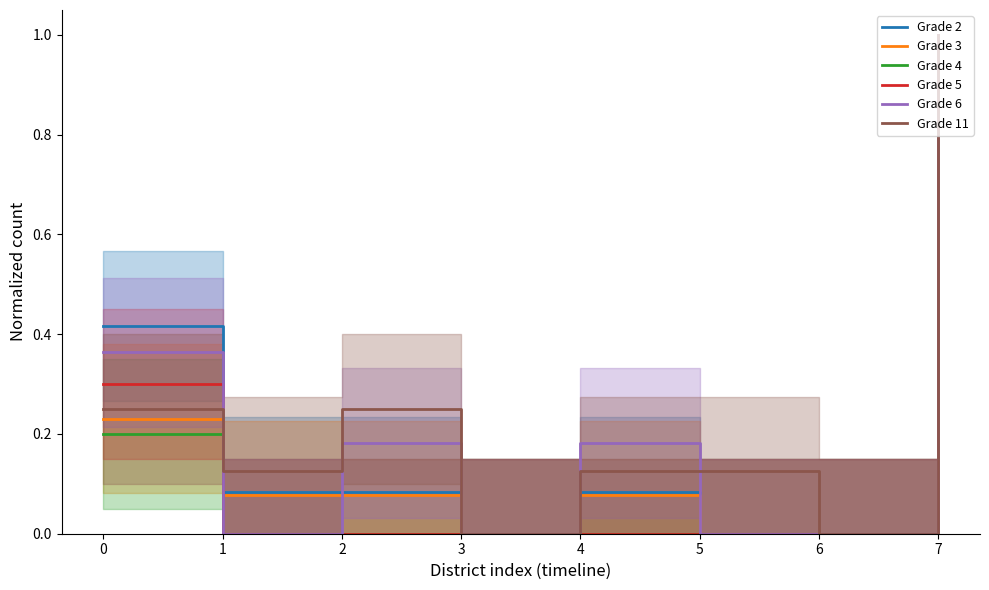

The value of Grade 6 at 1 is -0.6. True or false?

False